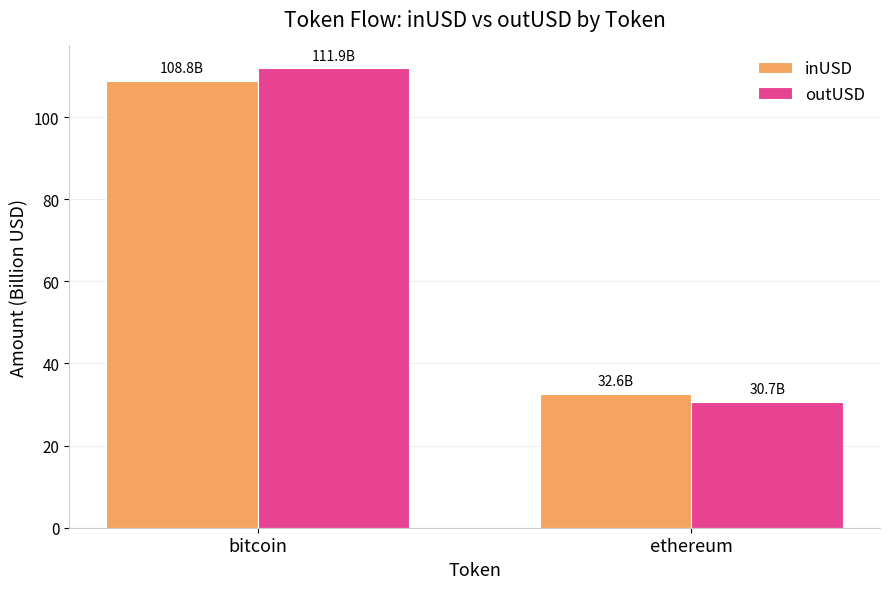

Rank the categories by inUSD value from highest to lowest.

bitcoin, ethereum